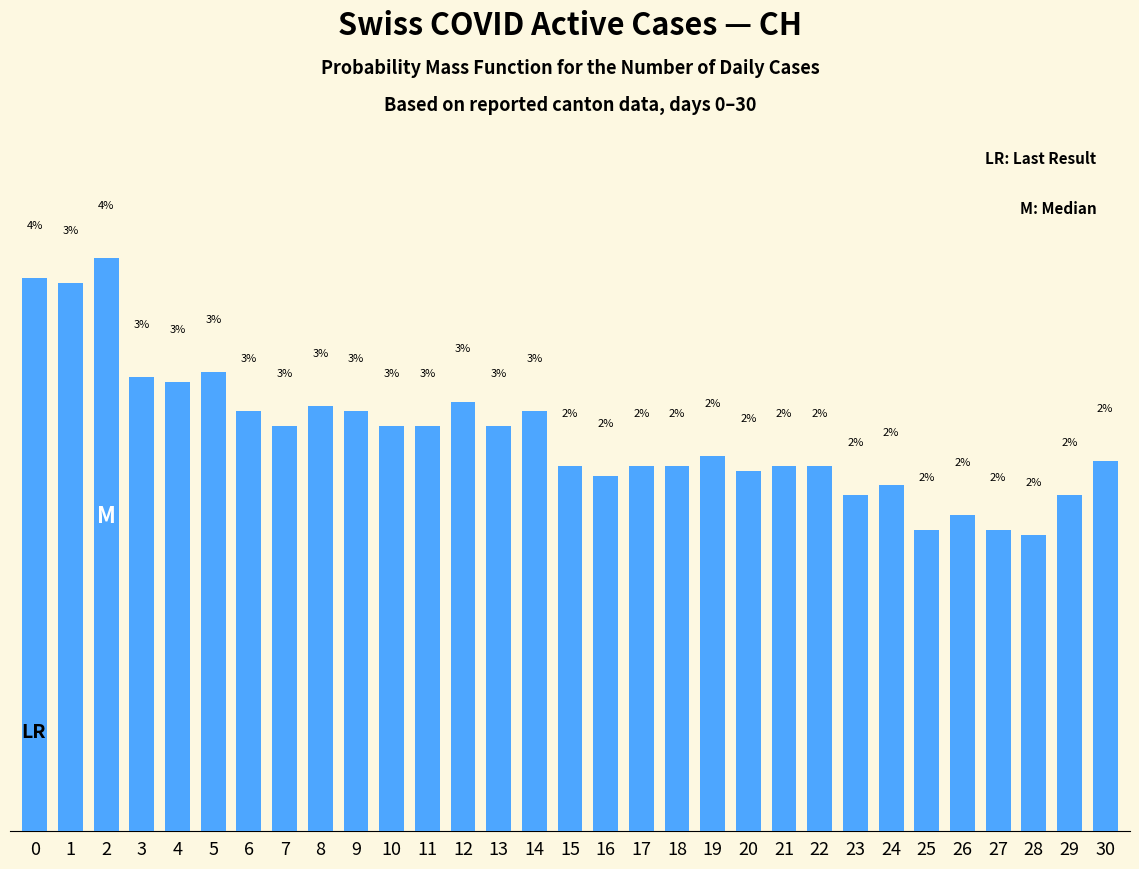

What is the value of the 5th bar from the left?

2.9